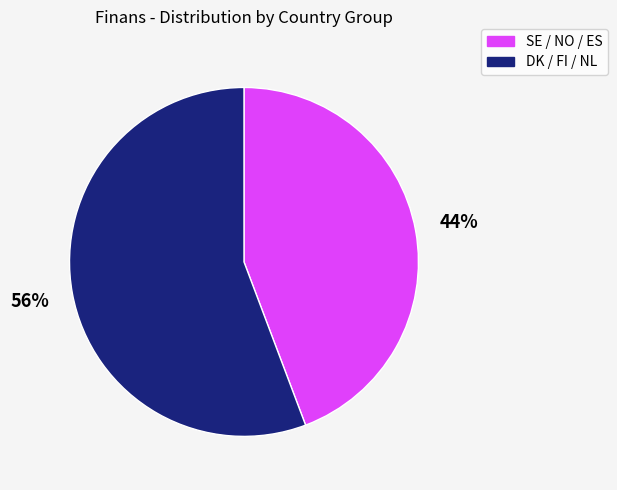

Count the number of slices in the pie.

2